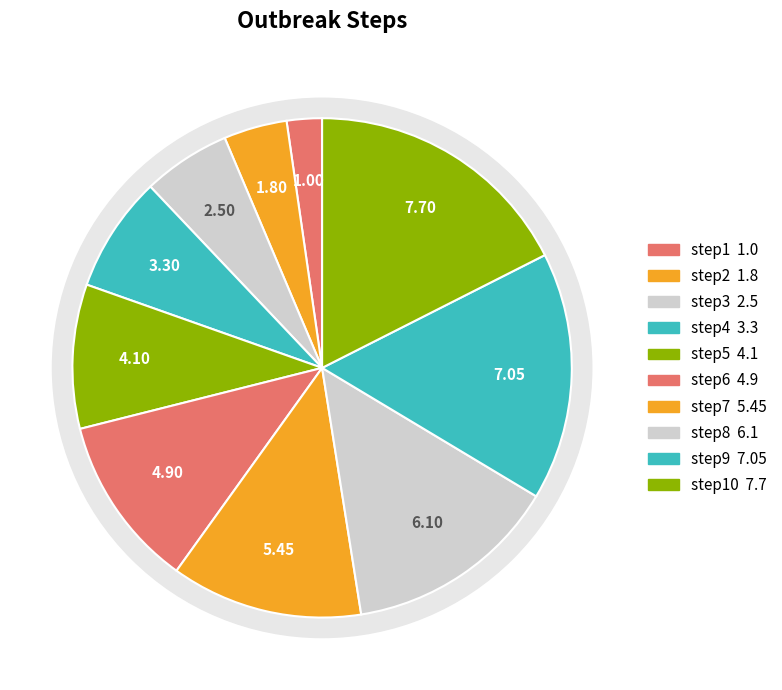

Combined, what portion of the pie is step4 and step8?

21.4%